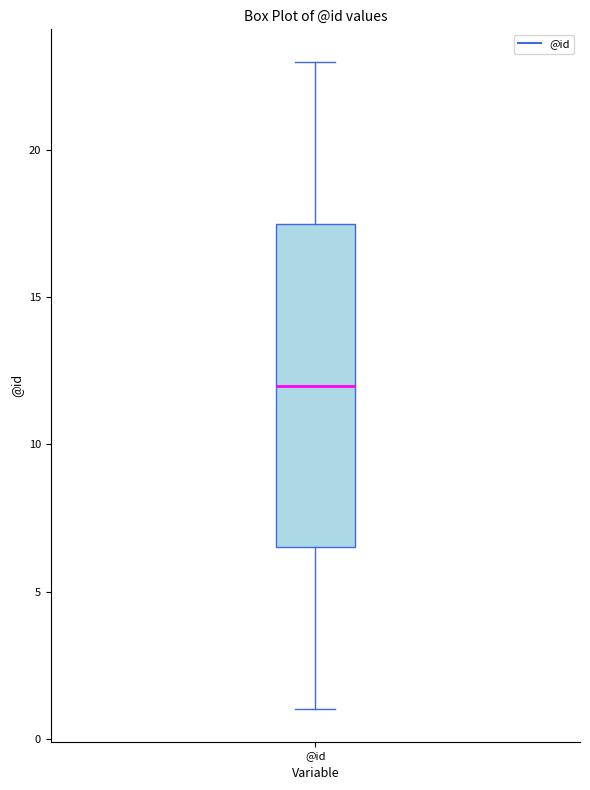

Read this box plot against the y-axis: the position of the median line, the range covered by the box, and the ends of both whiskers. The values are not printed on the chart, so give them approximately, as read against the axis.

median 12.0, box 6.5 to 17.5, whiskers 1.0 to 23.0